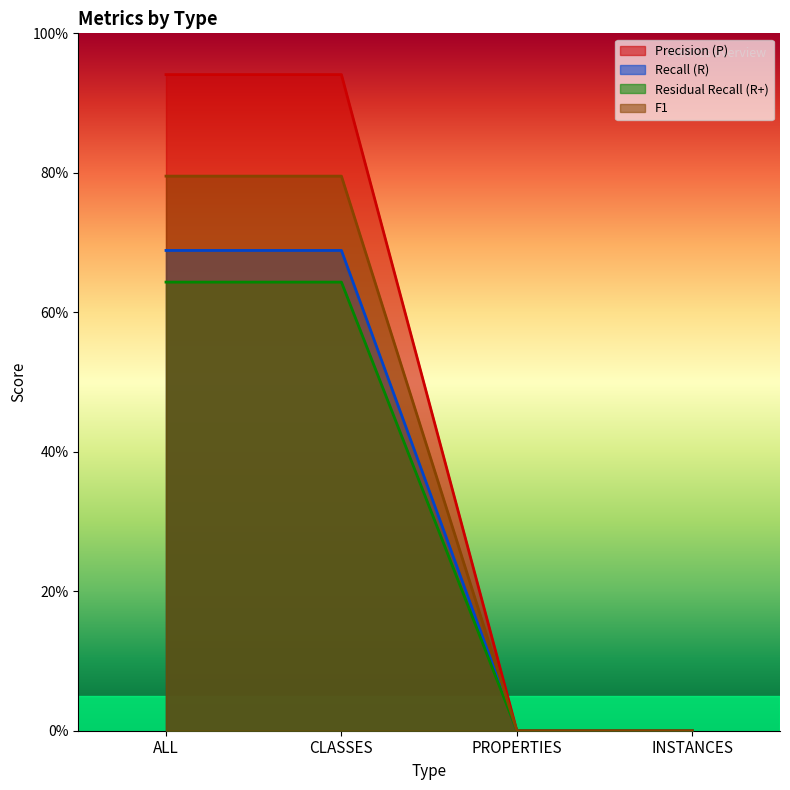

Does the chart display data point markers on the line(s)?

No